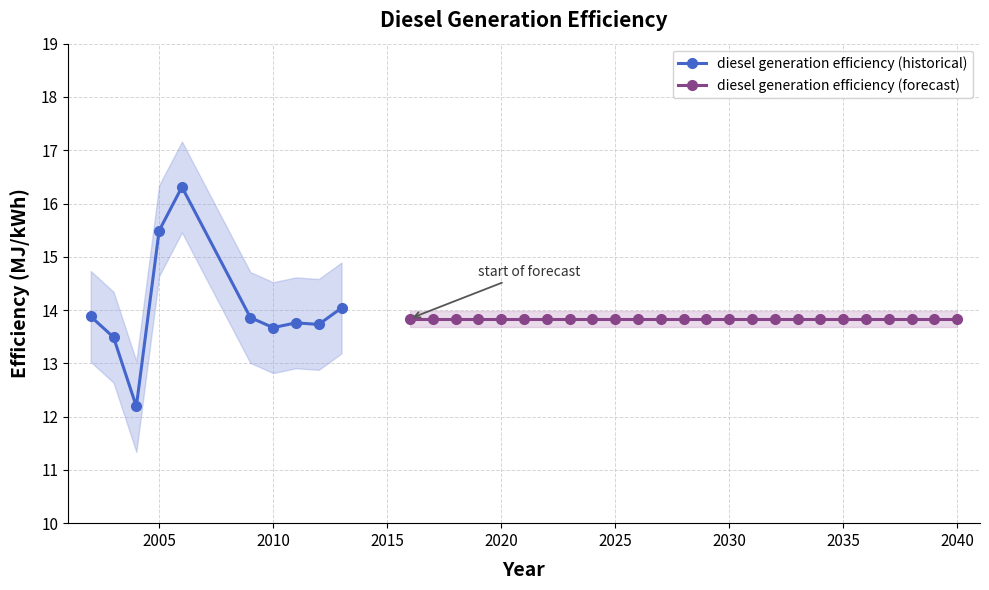

Is this an area chart (filled region under the line)?

No